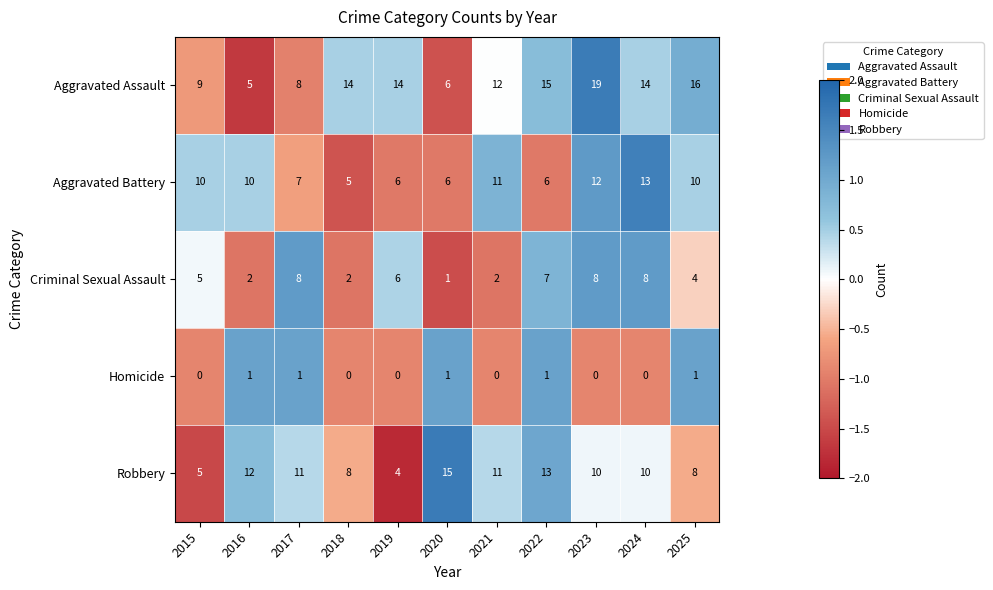

Read the Robbery value at 2023, to the nearest 10.

10